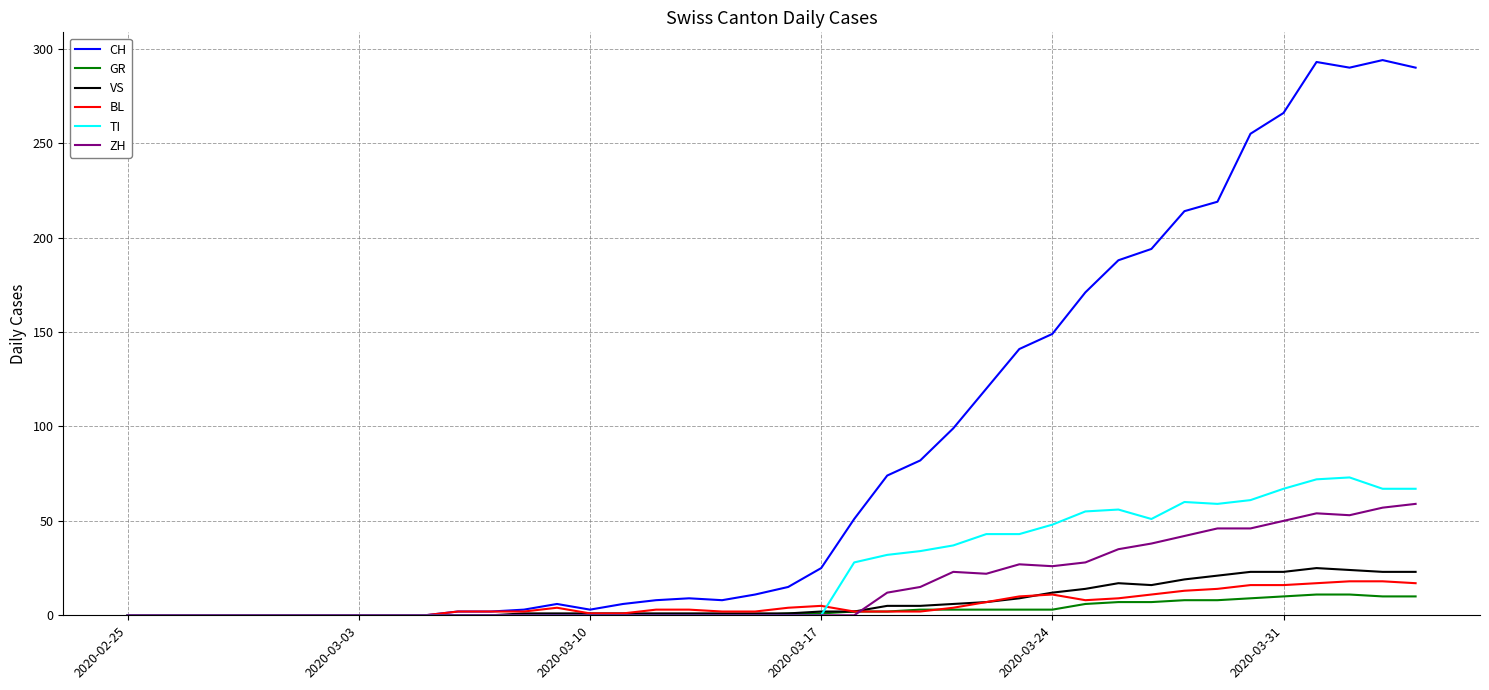

Which series has the largest total across all categories?

CH